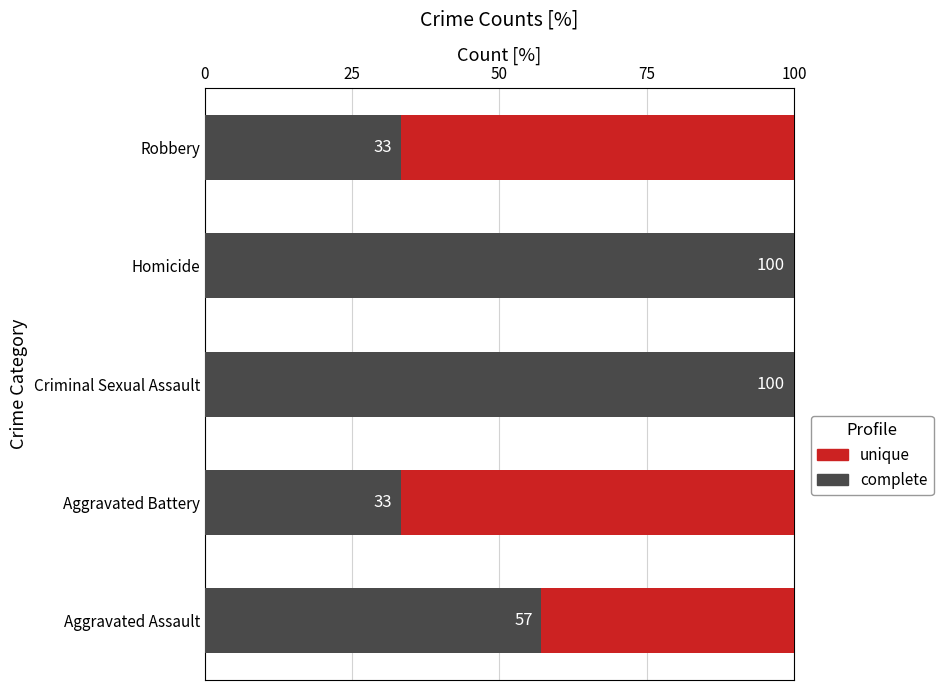

What is the total value across all series at Aggravated Assault?

100.0